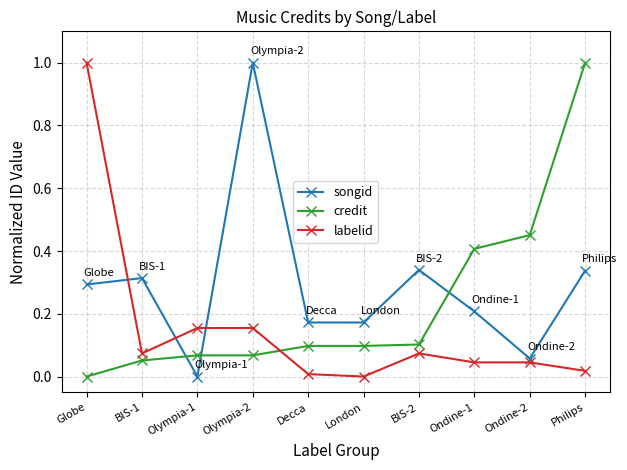

In songid, how many points are higher than both neighbors (excluding endpoints)?

3